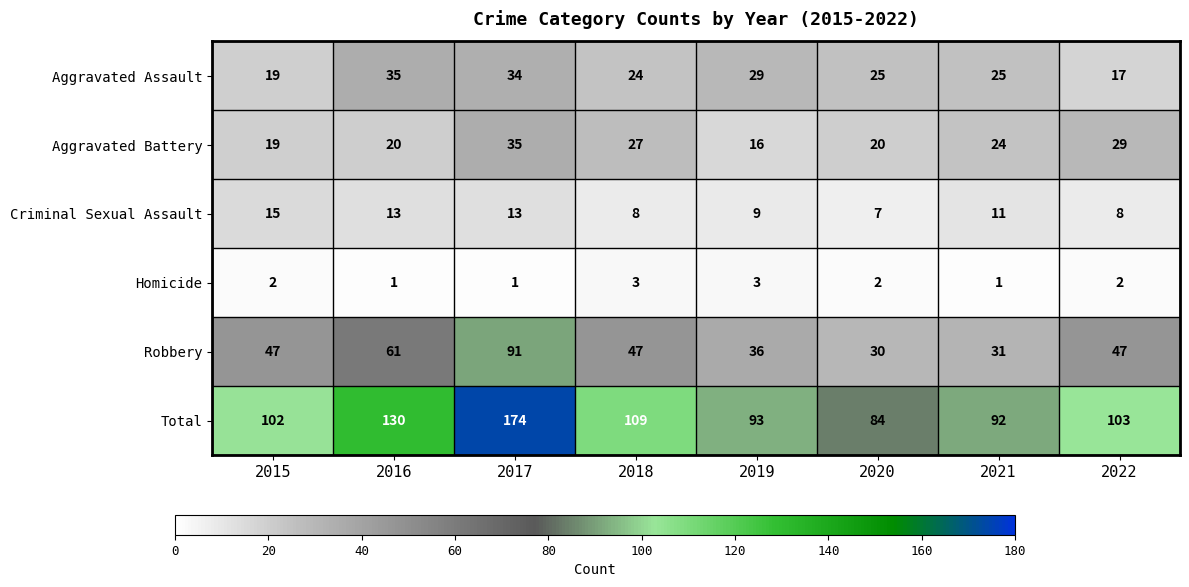

Which series has the largest range (max minus min)?

Total